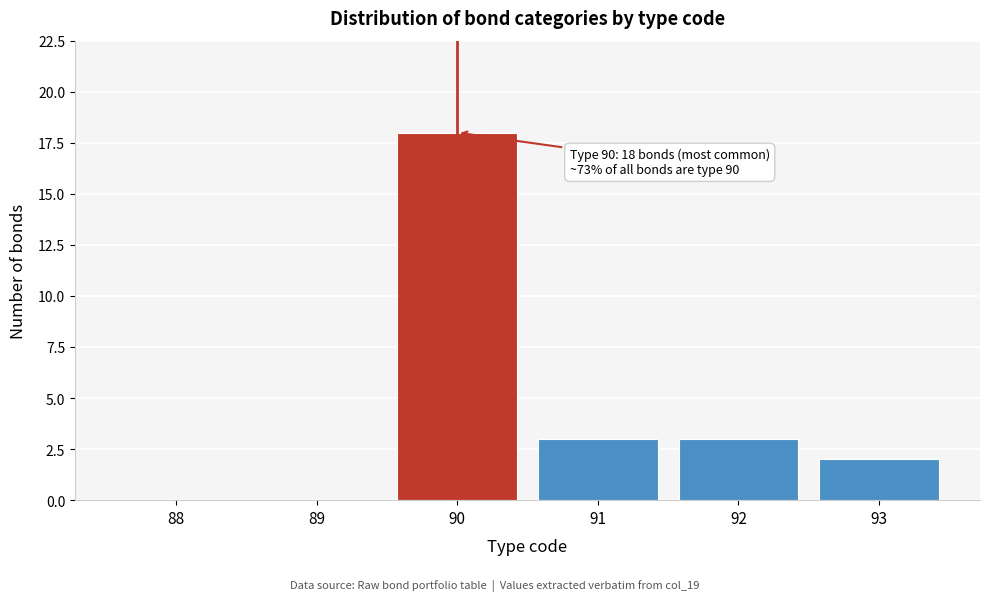

Reading left to right, list all the values displayed in this chart.

88=0	89=0	90=18	91=3	92=3	93=2